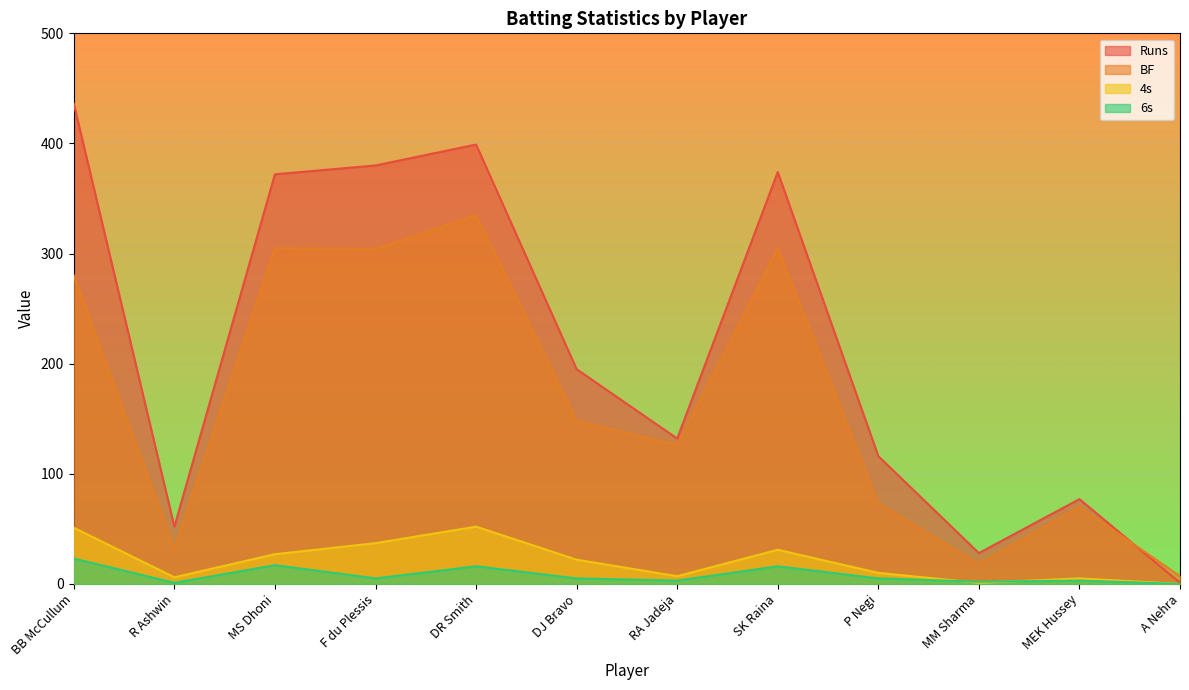

Which series has the largest total across all categories?

Runs